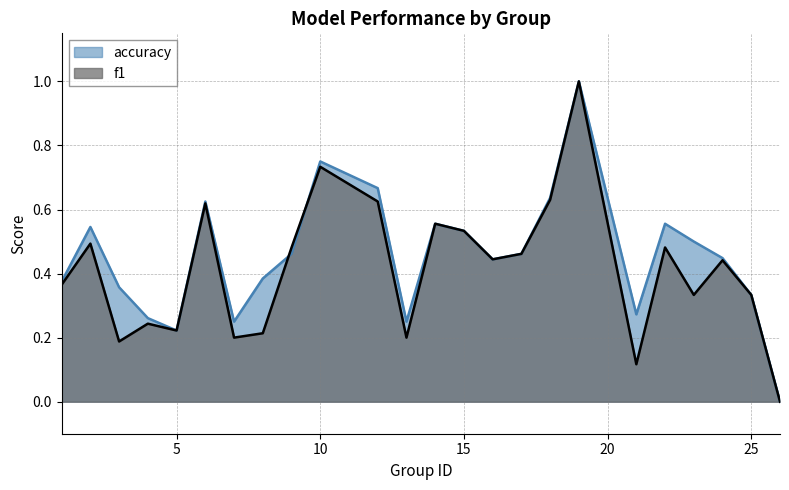

Which series has the widest spread of values?

f1